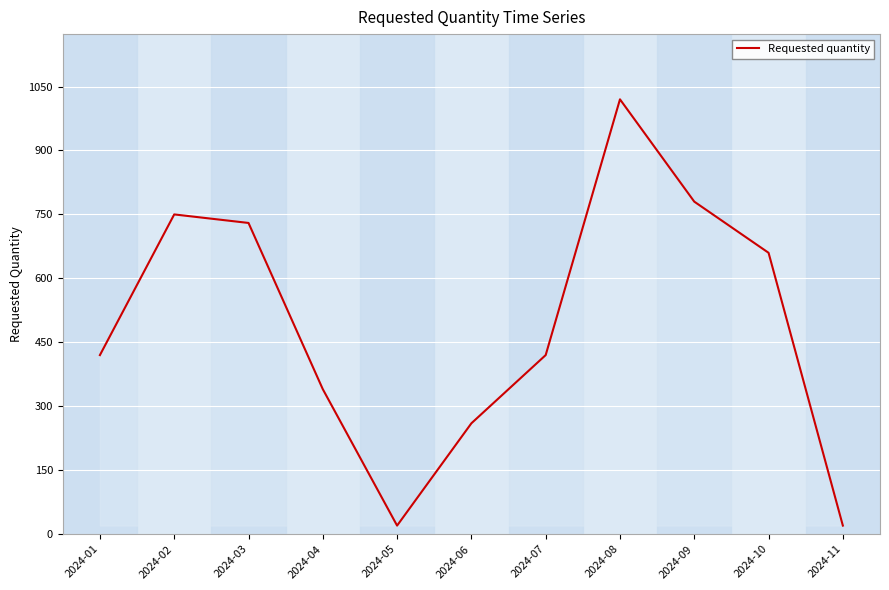

What is the difference between the maximum and minimum values?

1000